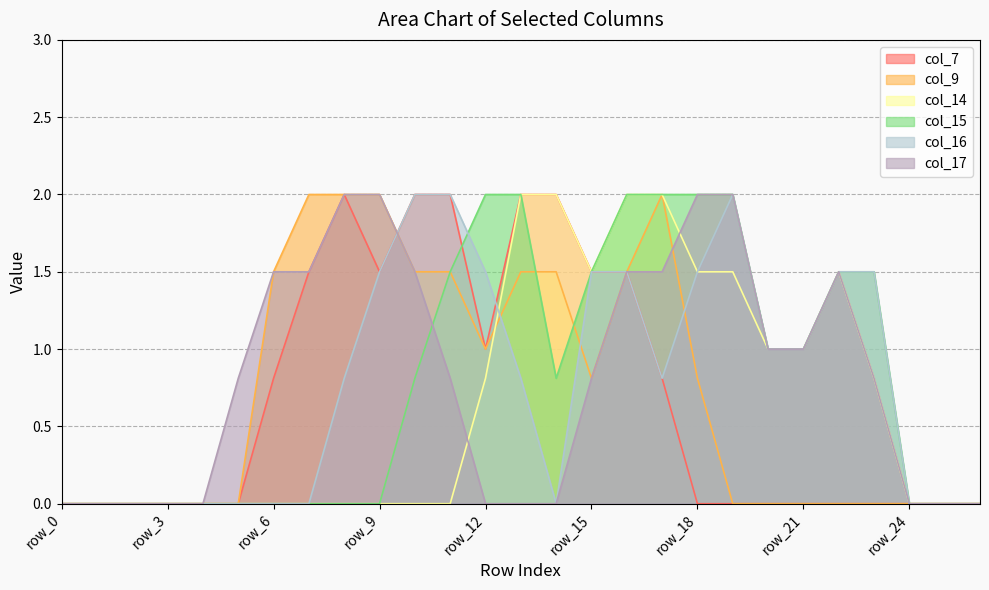

What is the sum of the col_16 values at row_15 and row_0?

1.5